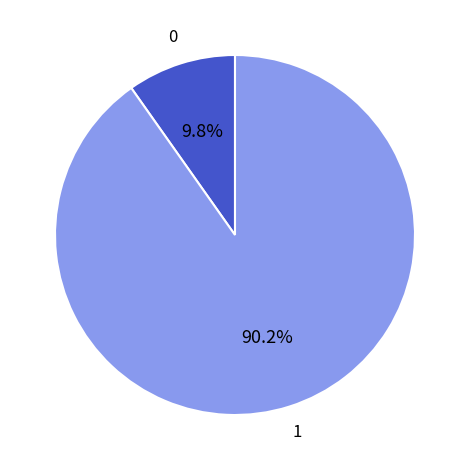

Does 1 represent more than half of the total?

Yes